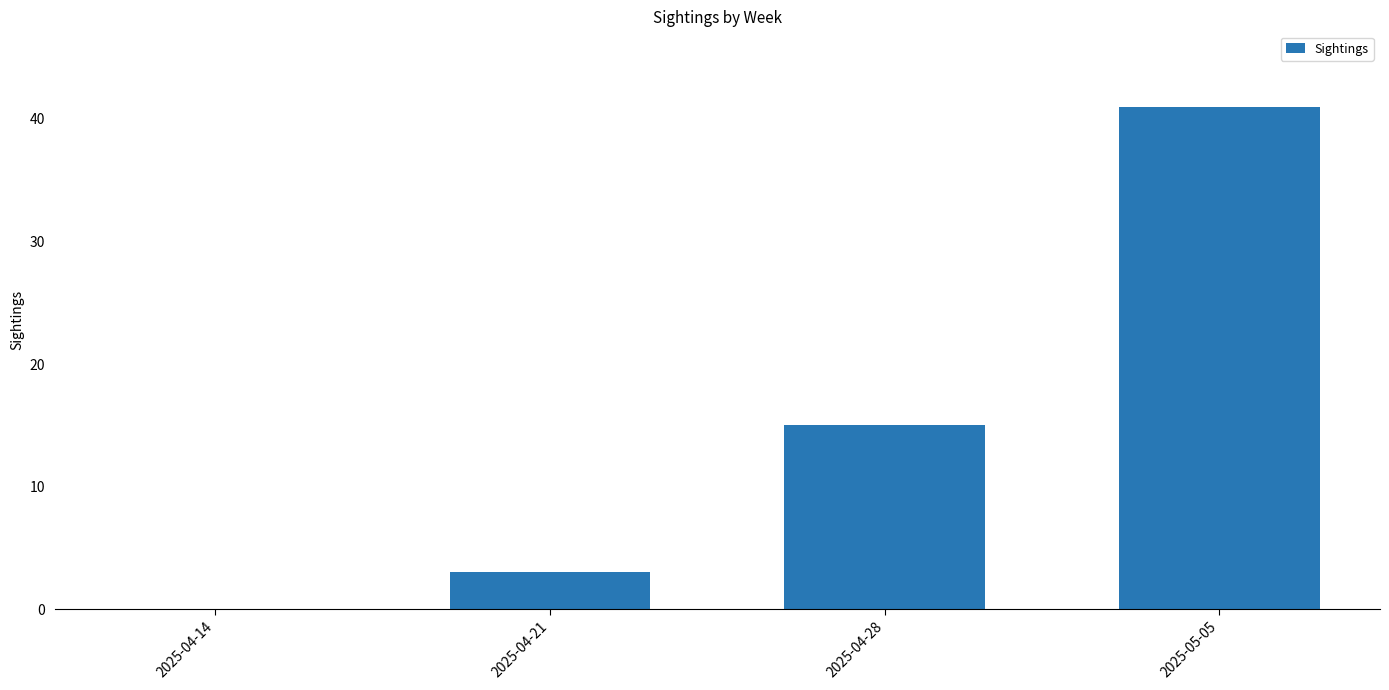

What is the change in value from 2025-04-14 to 2025-04-21?

+3